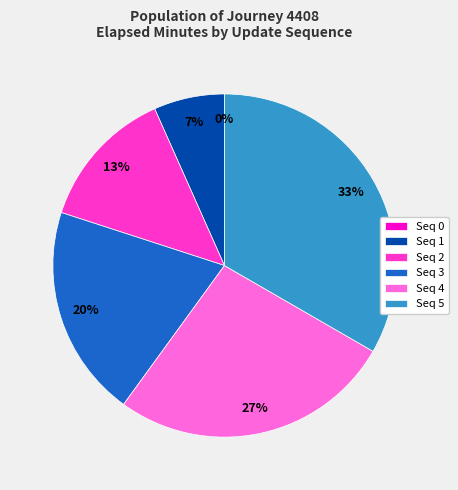

What is the change in value from 0 to 4?

+8